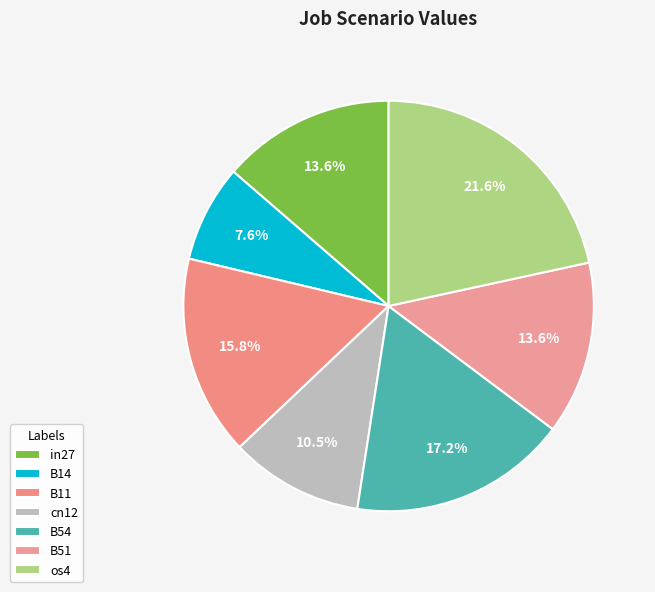

To the nearest percent, what percentage of the pie is B51?

14%